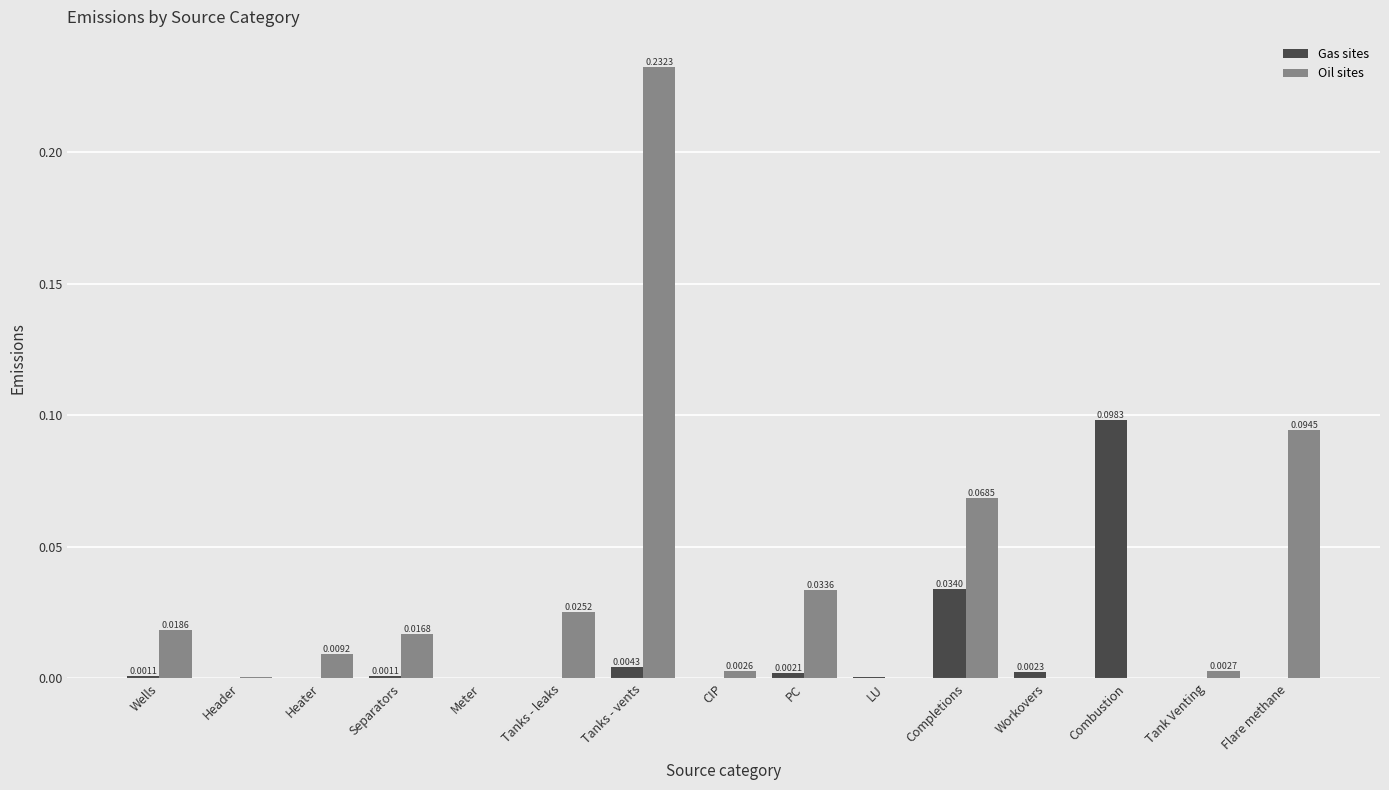

At which category is the sum across all series the highest?

Tanks - vents